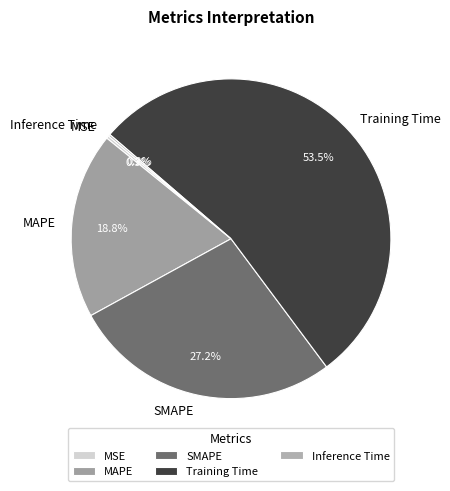

Is there any slice that represents more than half of the pie?

Yes